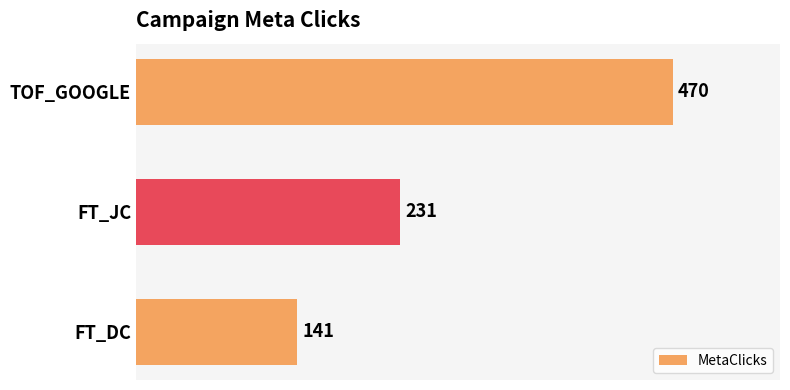

The chart shows a value of 63 at FT_JC. True or false?

False